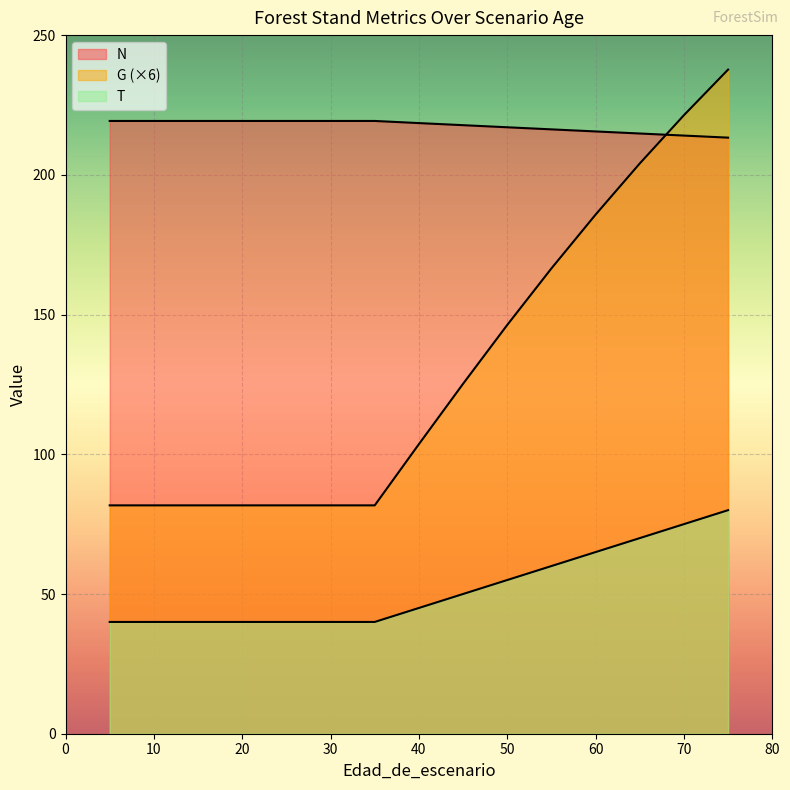

At how many categories does at least one series exceed 50?

16